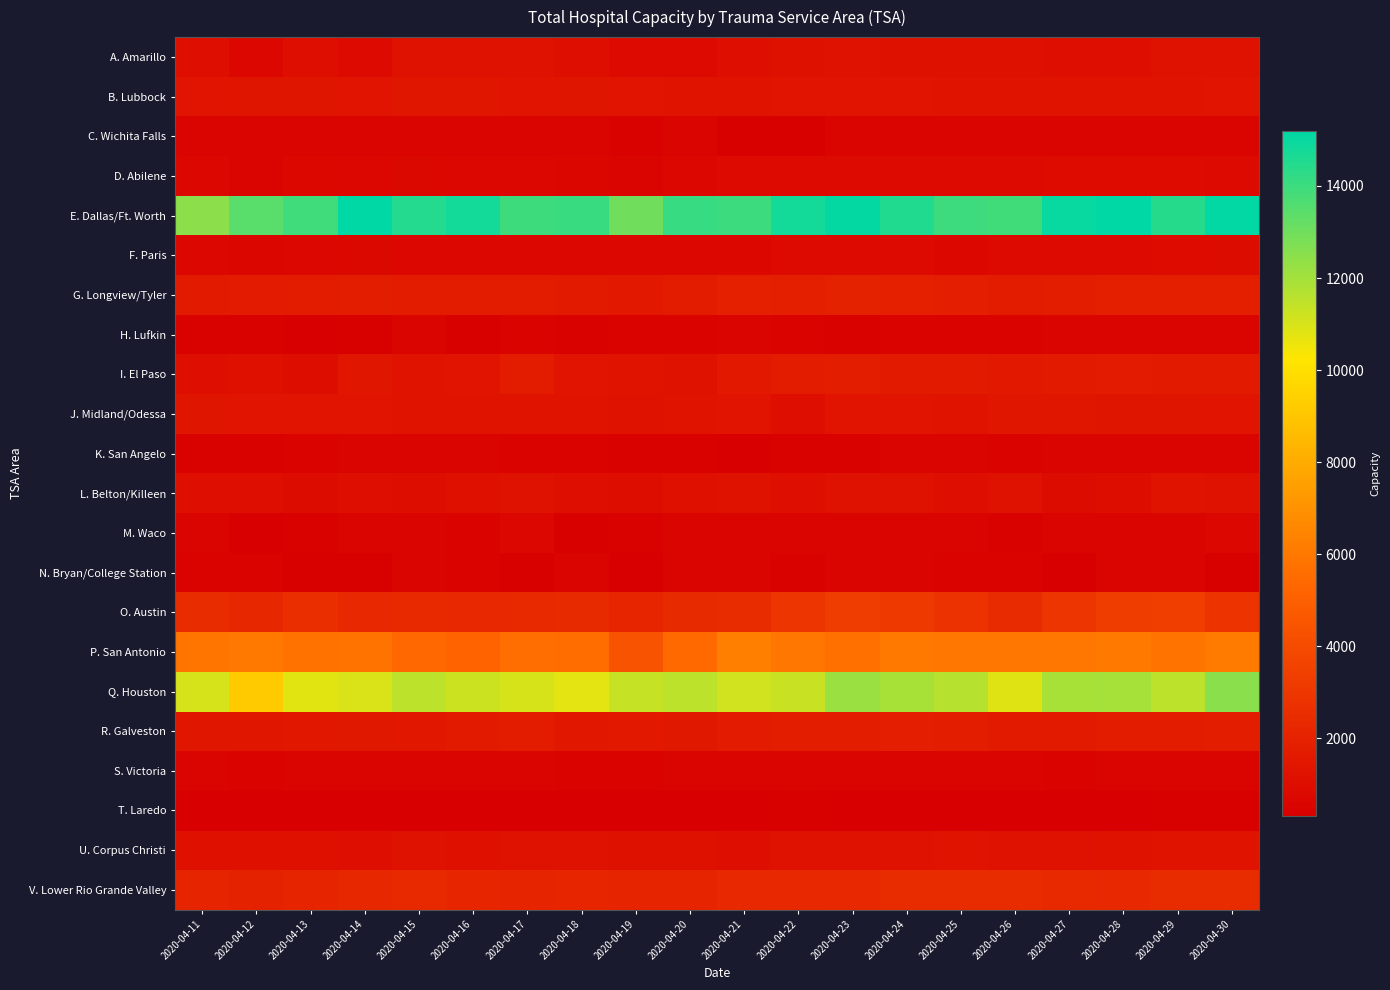

Which category has the highest value across all series?

2020-04-14